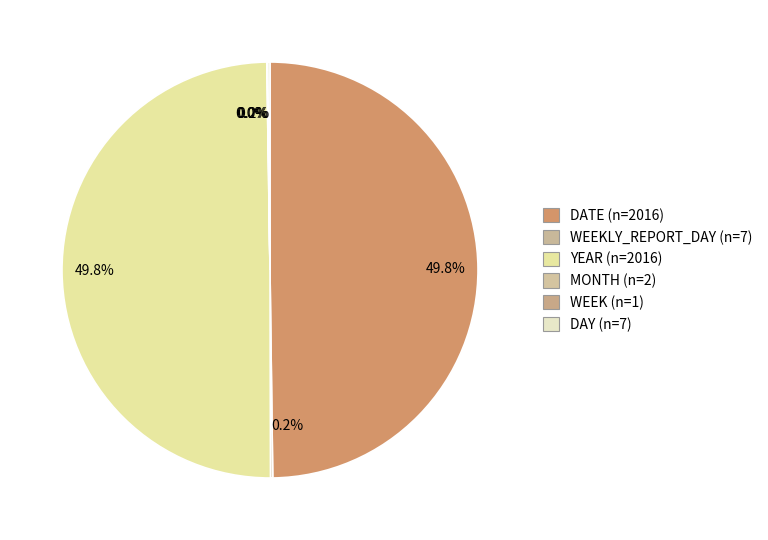

What is the largest slice in the pie chart?

DATE